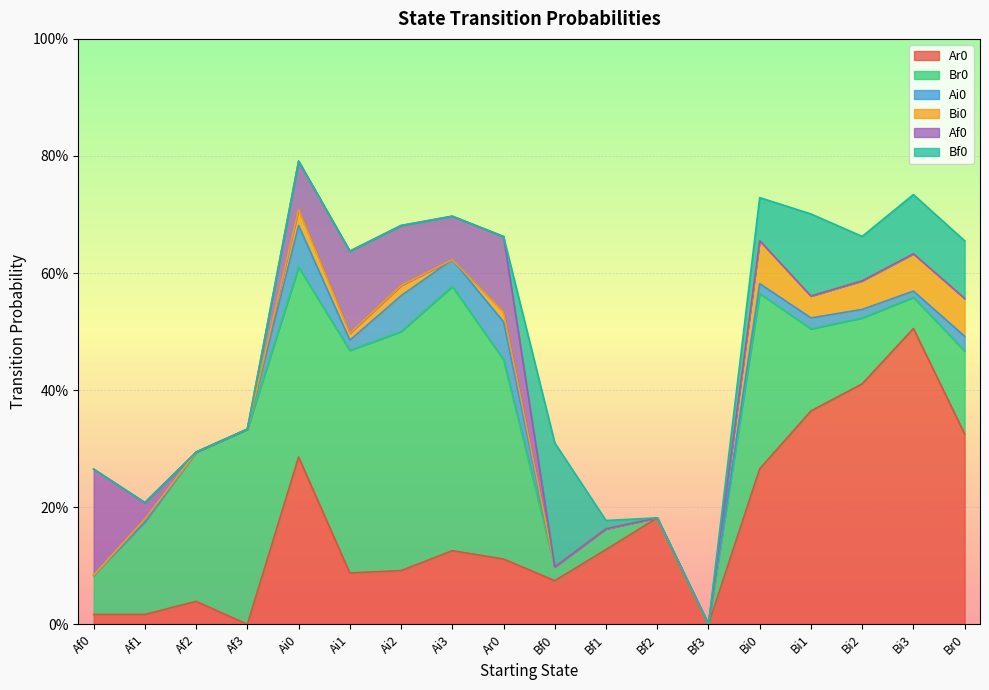

Between Ar0 and Ai0, which is larger?

Ai0